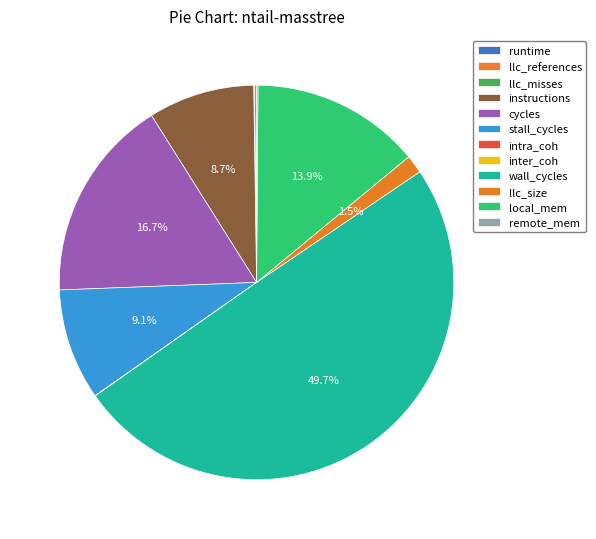

Which slice is the smallest?

runtime